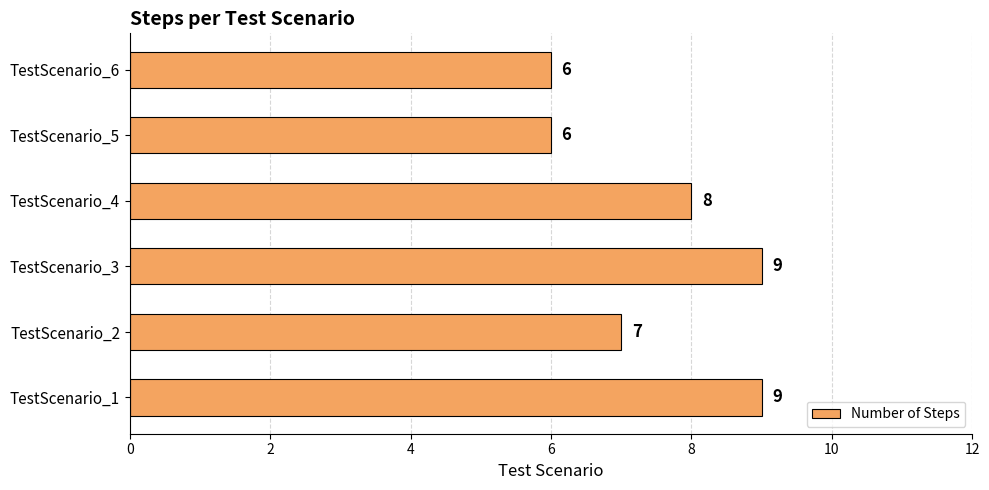

The value at TestScenario_6 is 2. True or false?

False